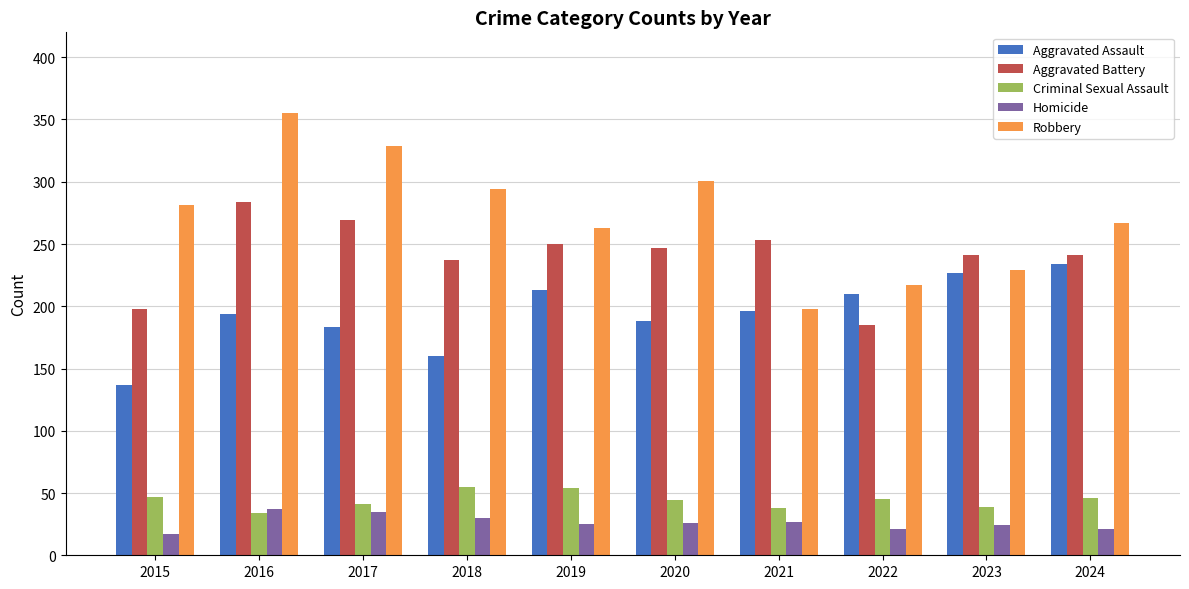

Which series has the largest range (max minus min)?

Robbery